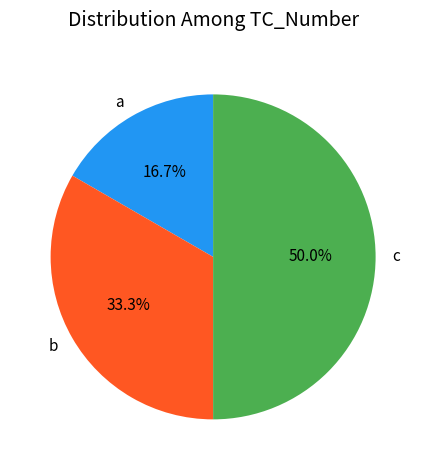

Approximately how many times larger is the value at b compared to a?

2.0